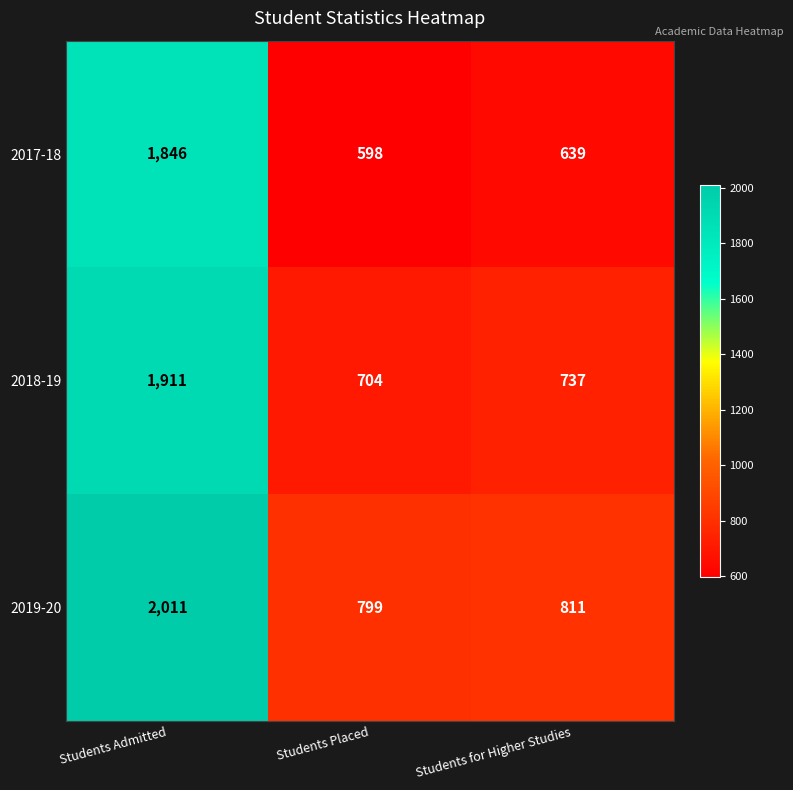

Which series has the largest total across all categories?

2019-20